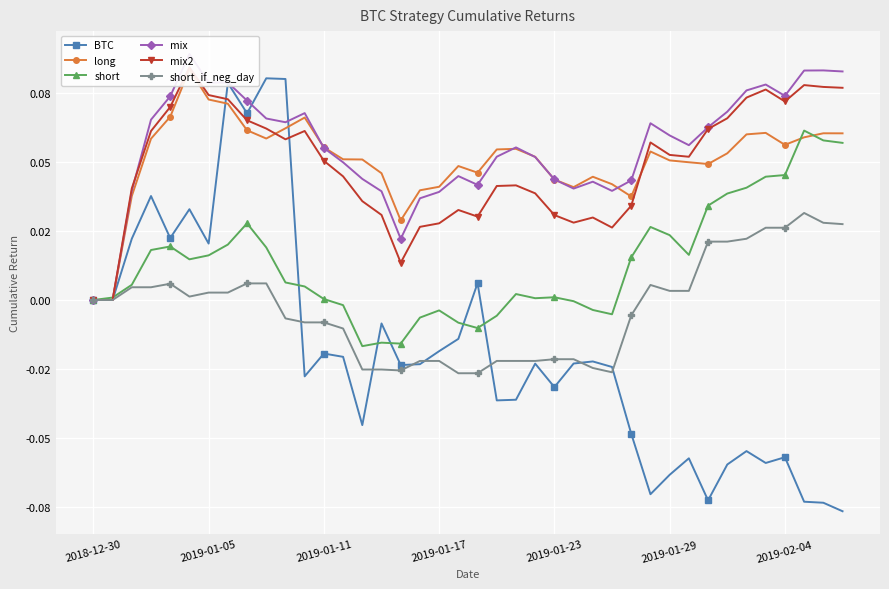

In mix2, how many points are lower than both neighbors (excluding endpoints)?

7